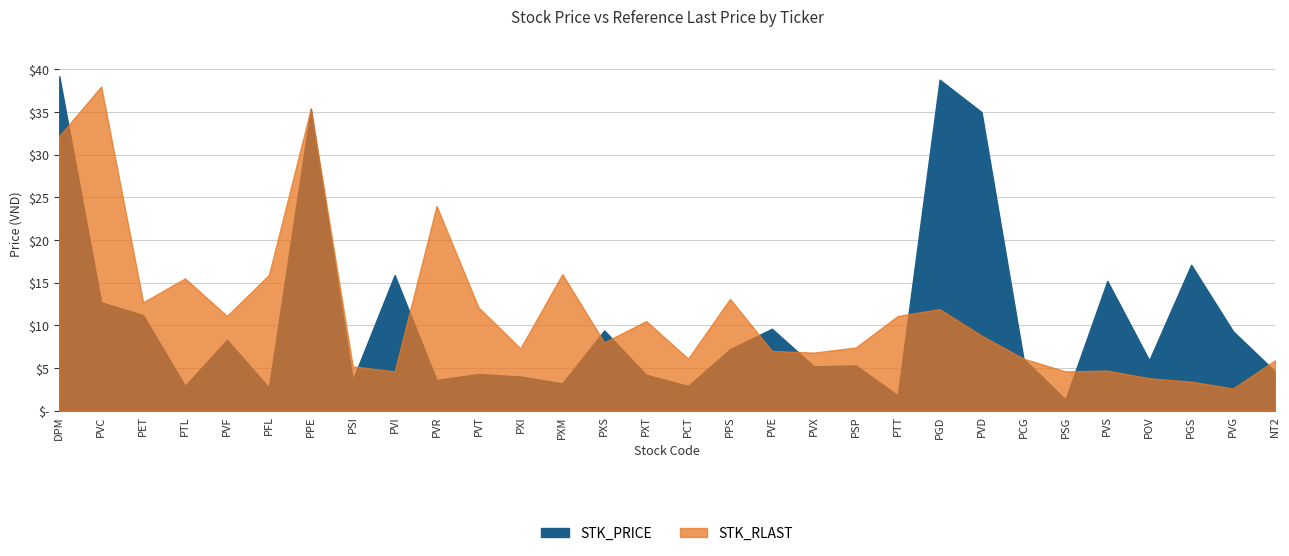

Reading left to right, transcribe all the data shown in this chart.

STK_PRICE: DPM=39200	PVC=12700	PET=11200	PTL=2900	PVF=8300	PFL=2700	PPE=35400	PSI=3600	PVI=15900	PVR=3600	PVT=4300	PXI=4000	PXM=3200	PXS=9400	PXT=4200	PCT=2900	PPS=7200	PVE=9600	PVX=5200	PSP=5300	PTT=1800	PGD=38800	PVD=35000	PCG=6100	PSG=1300	PVS=15200	POV=5900	PGS=17100	PVG=9300	NT2=4600
STK_RLAST: DPM=32200	PVC=38000	PET=12700	PTL=15500	PVF=11100	PFL=15900	PPE=35400	PSI=5200	PVI=4600	PVR=24000	PVT=12100	PXI=7300	PXM=16000	PXS=8000	PXT=10500	PCT=6100	PPS=13100	PVE=7000	PVX=6800	PSP=7400	PTT=11100	PGD=11900	PVD=8800	PCG=6100	PSG=4600	PVS=4700	POV=3800	PGS=3400	PVG=2600	NT2=5900